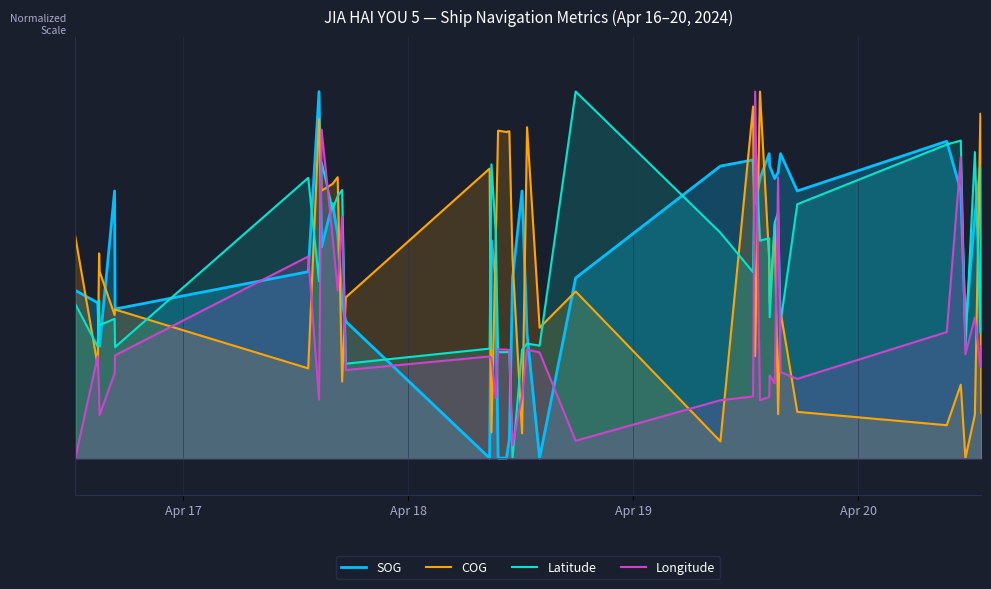

Does the chart display data point markers on the line(s)?

No